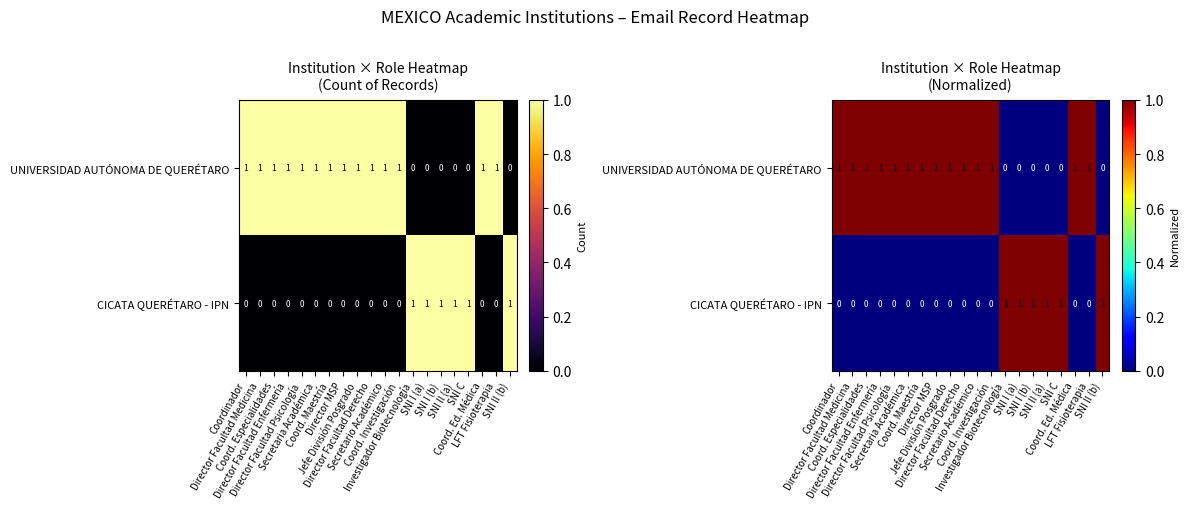

Between Director Facultad Enfermería and Coord. Ed. Médica, which series saw the biggest shift?

UNIVERSIDAD AUTÓNOMA DE QUERÉTARO